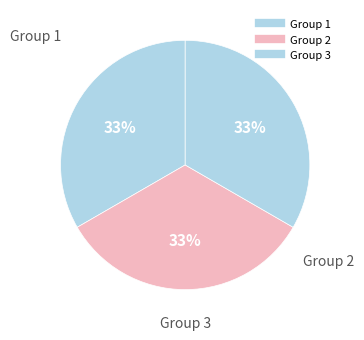

How many slices are in this pie chart?

3